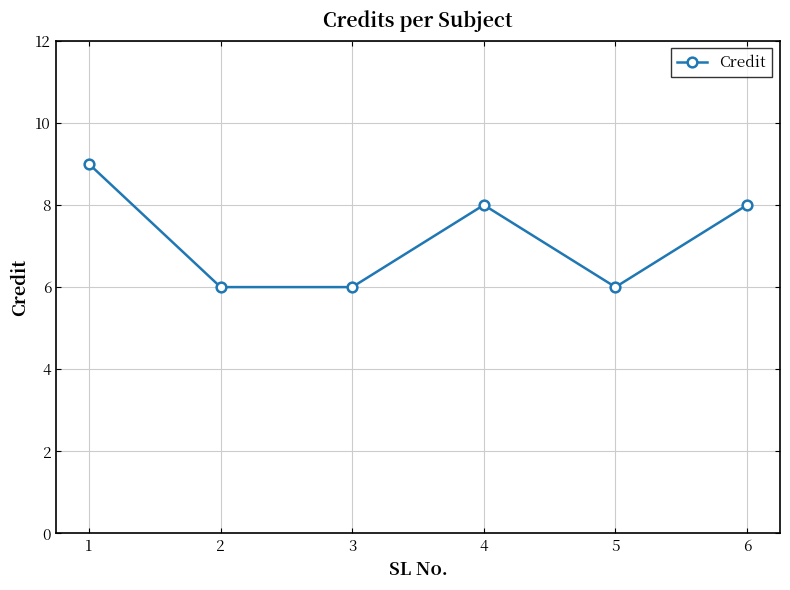

What is the smallest value displayed?

6